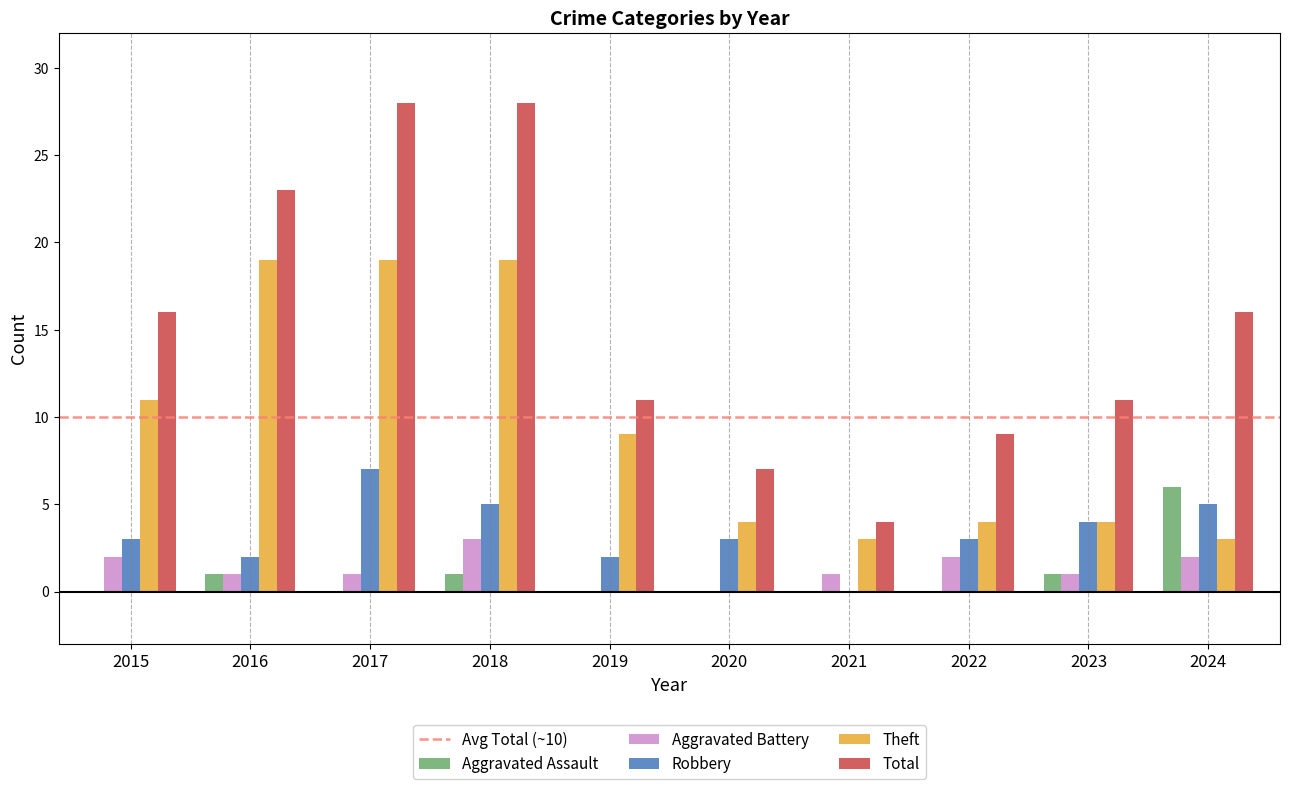

Which category has the highest value in the Aggravated Battery series?

2018